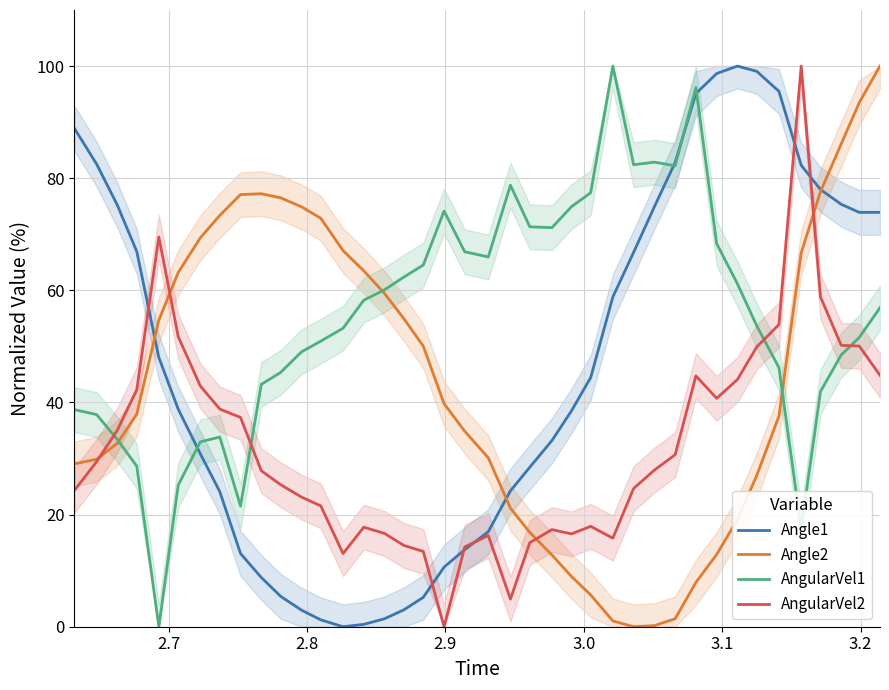

What is the highest value of the Angle1 series?

100.0